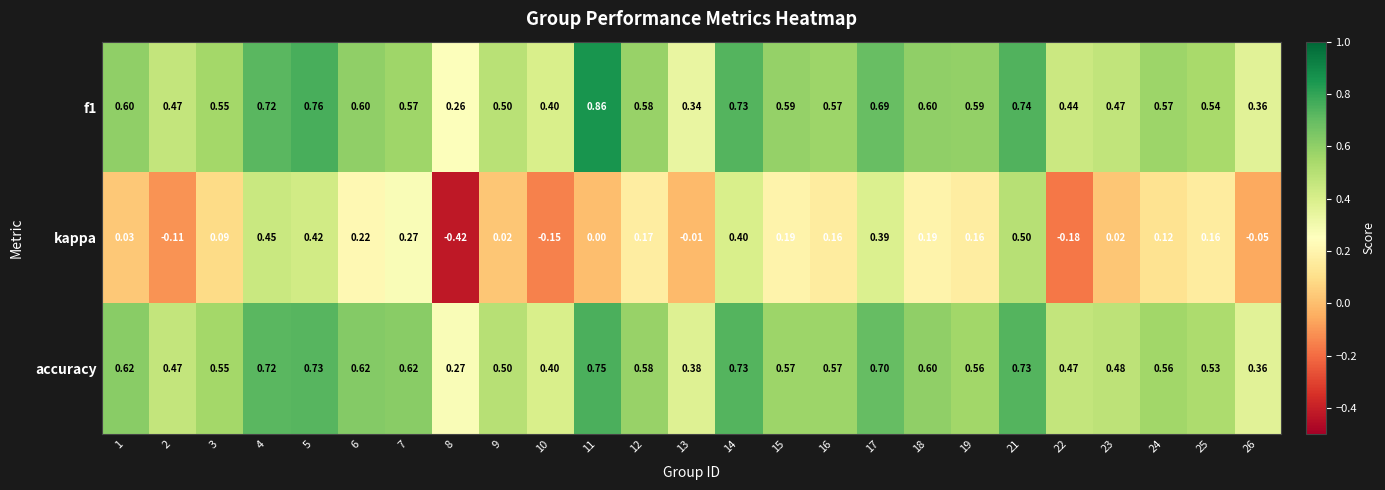

At which category is the sum across all series the highest?

21